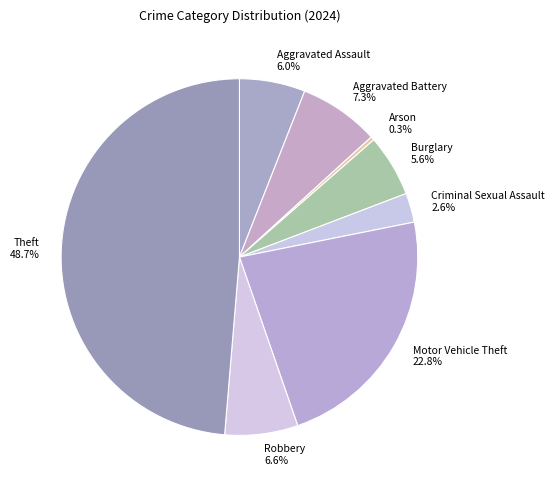

How much of the chart is everything except Aggravated Battery 7.3%?

92.7%